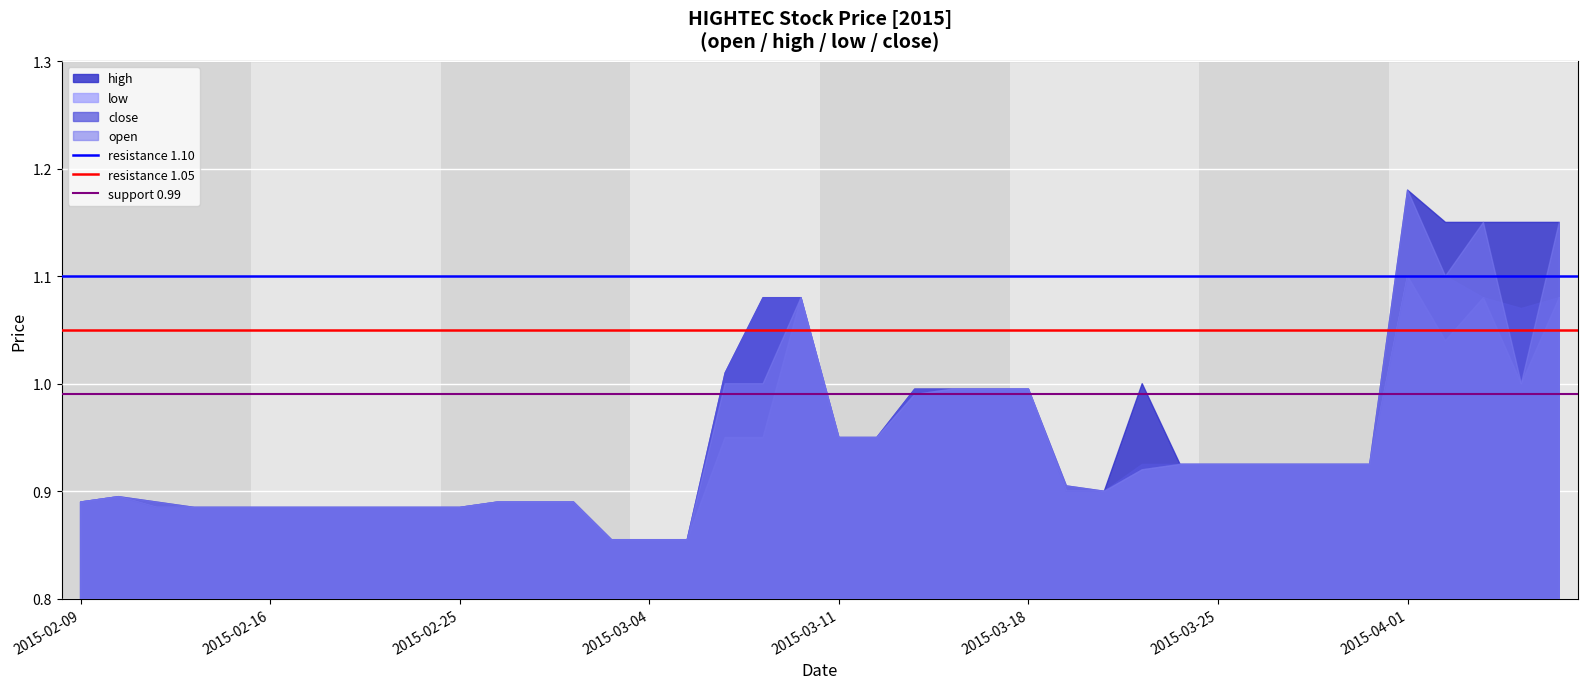

What is the approximate value of resistance 1.10 at 2015-02-09?

1.1